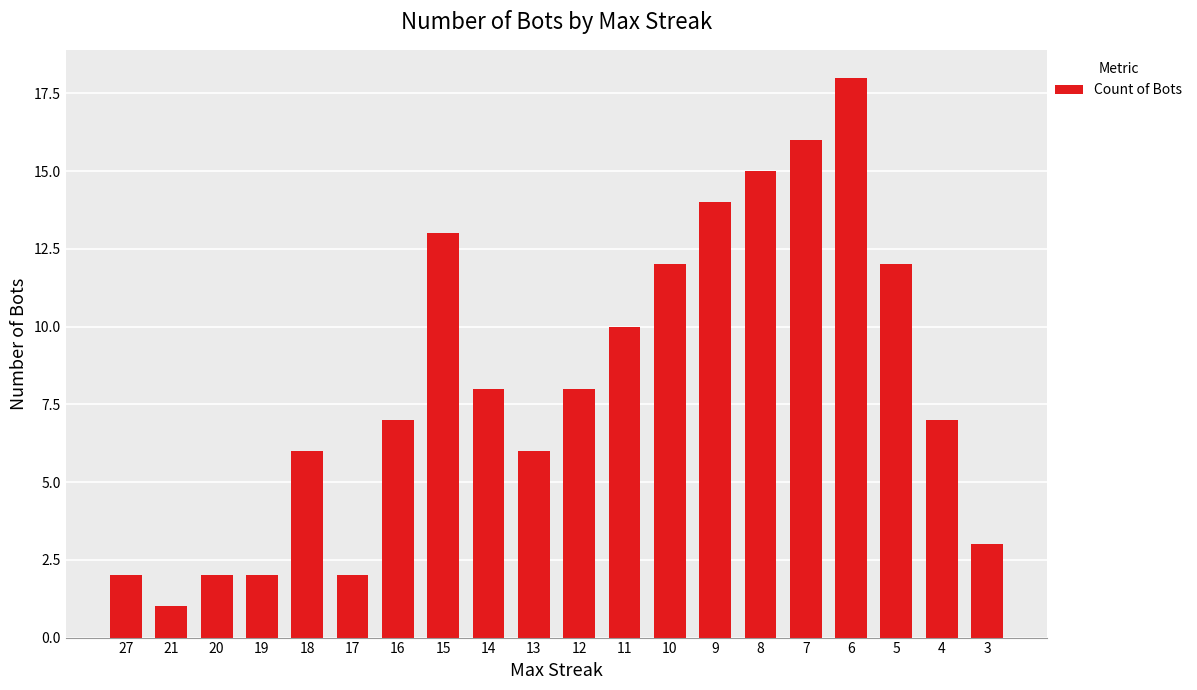

What is the sum of the values at 7 and 3?

19